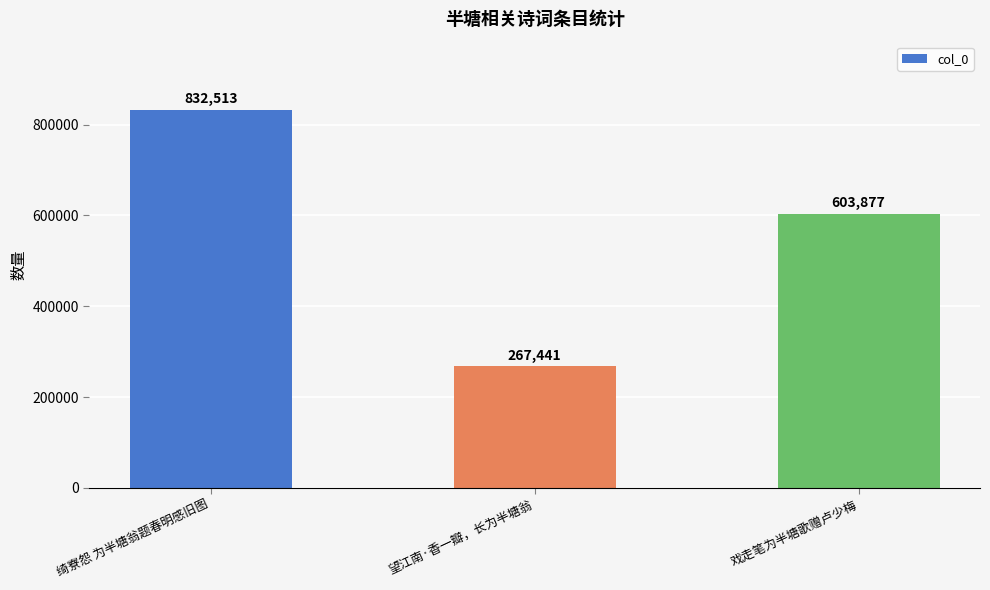

What is the minimum value shown in the chart?

267441